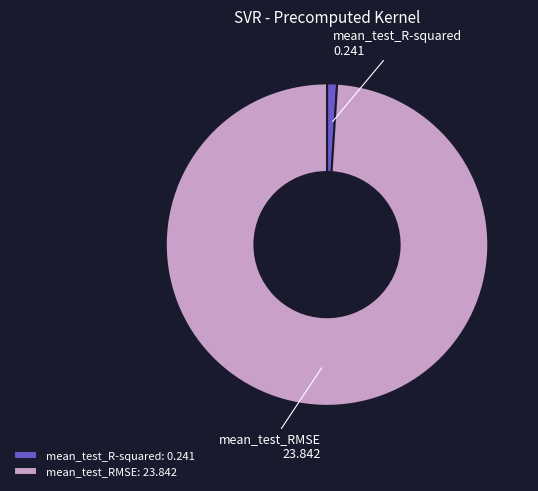

What is the smallest slice in the pie chart?

mean_test_R-squared